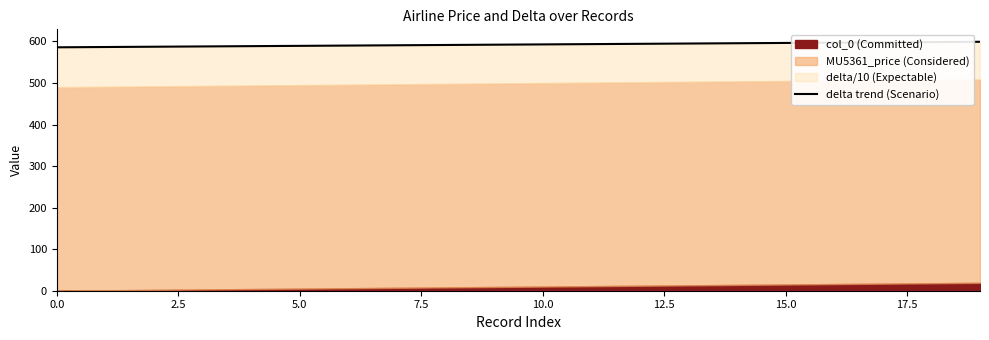

What is the smallest value displayed?

586.0